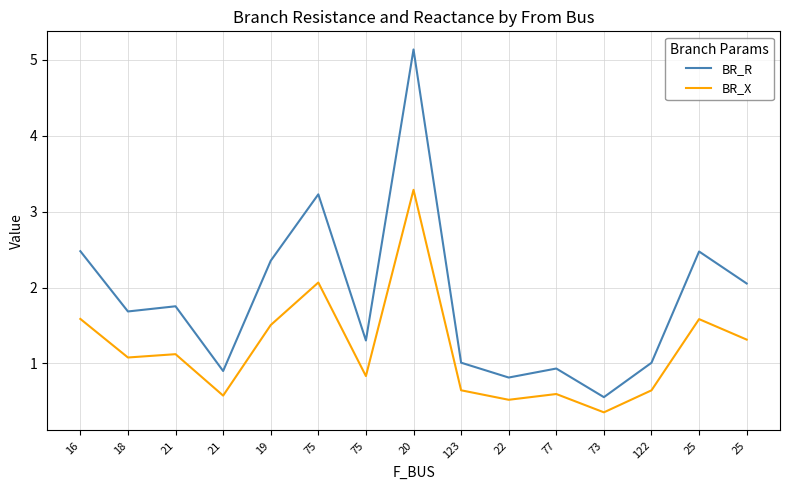

What is the total value across all series at 18?

2.8